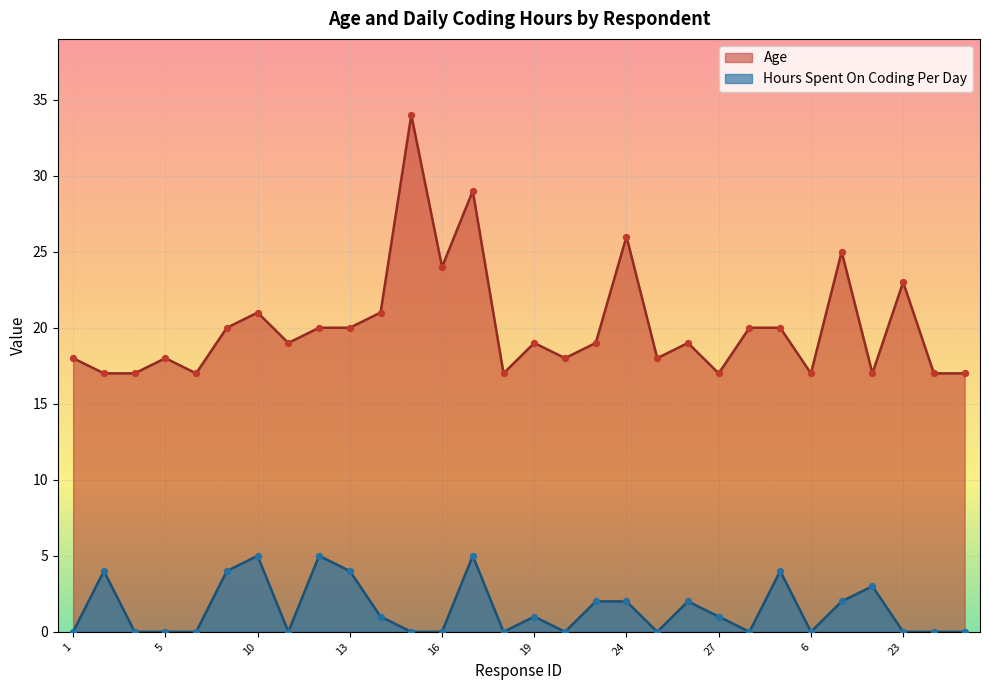

Which series has the widest spread of Y values?

Age